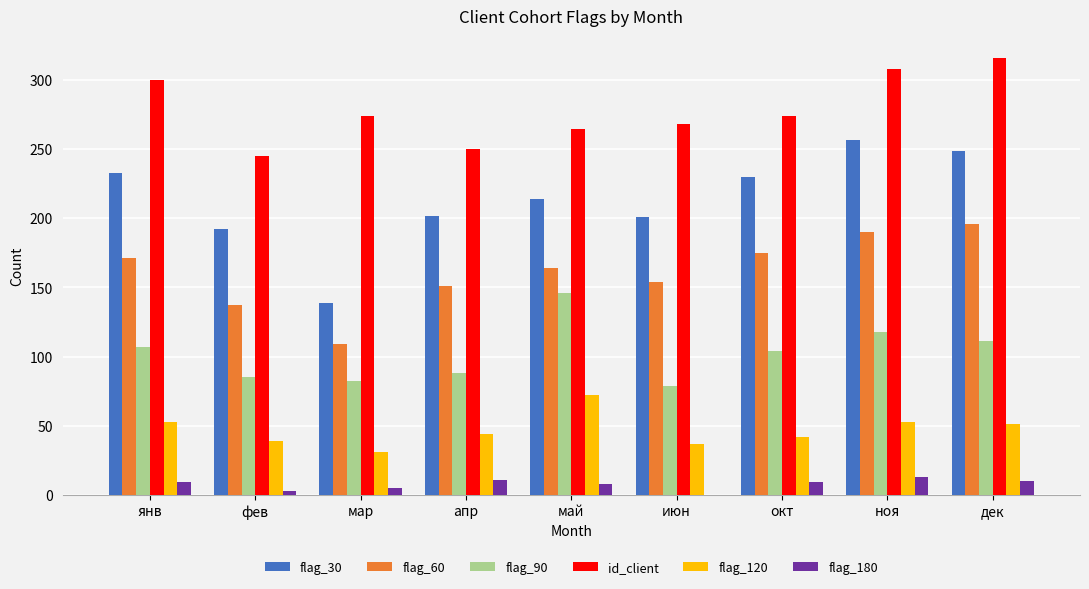

What are all the series names shown in the legend?

flag_30, flag_60, flag_90, id_client, flag_120, flag_180